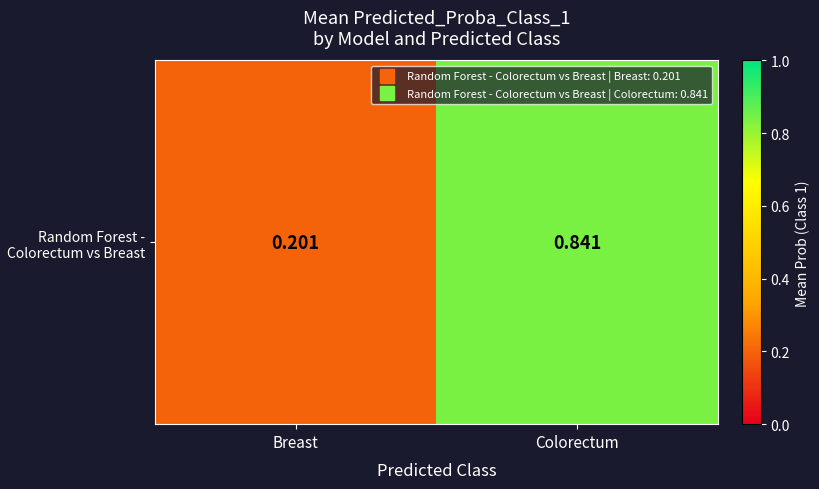

What is the maximum value shown in the chart?

0.8